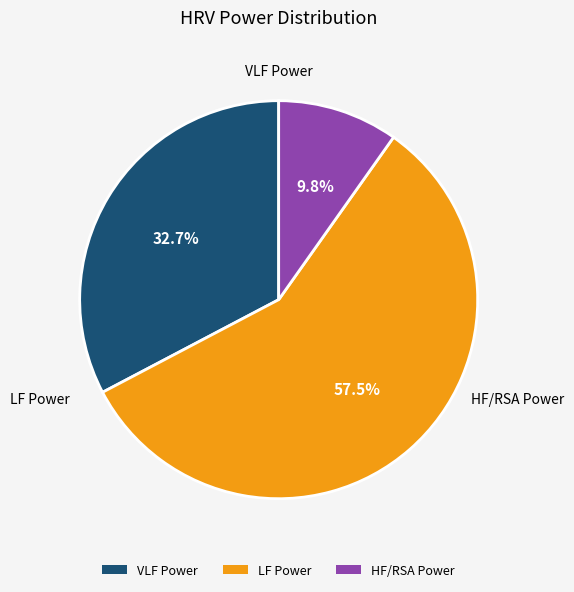

The VLF Power slice represents 41% of the pie. True or false?

False